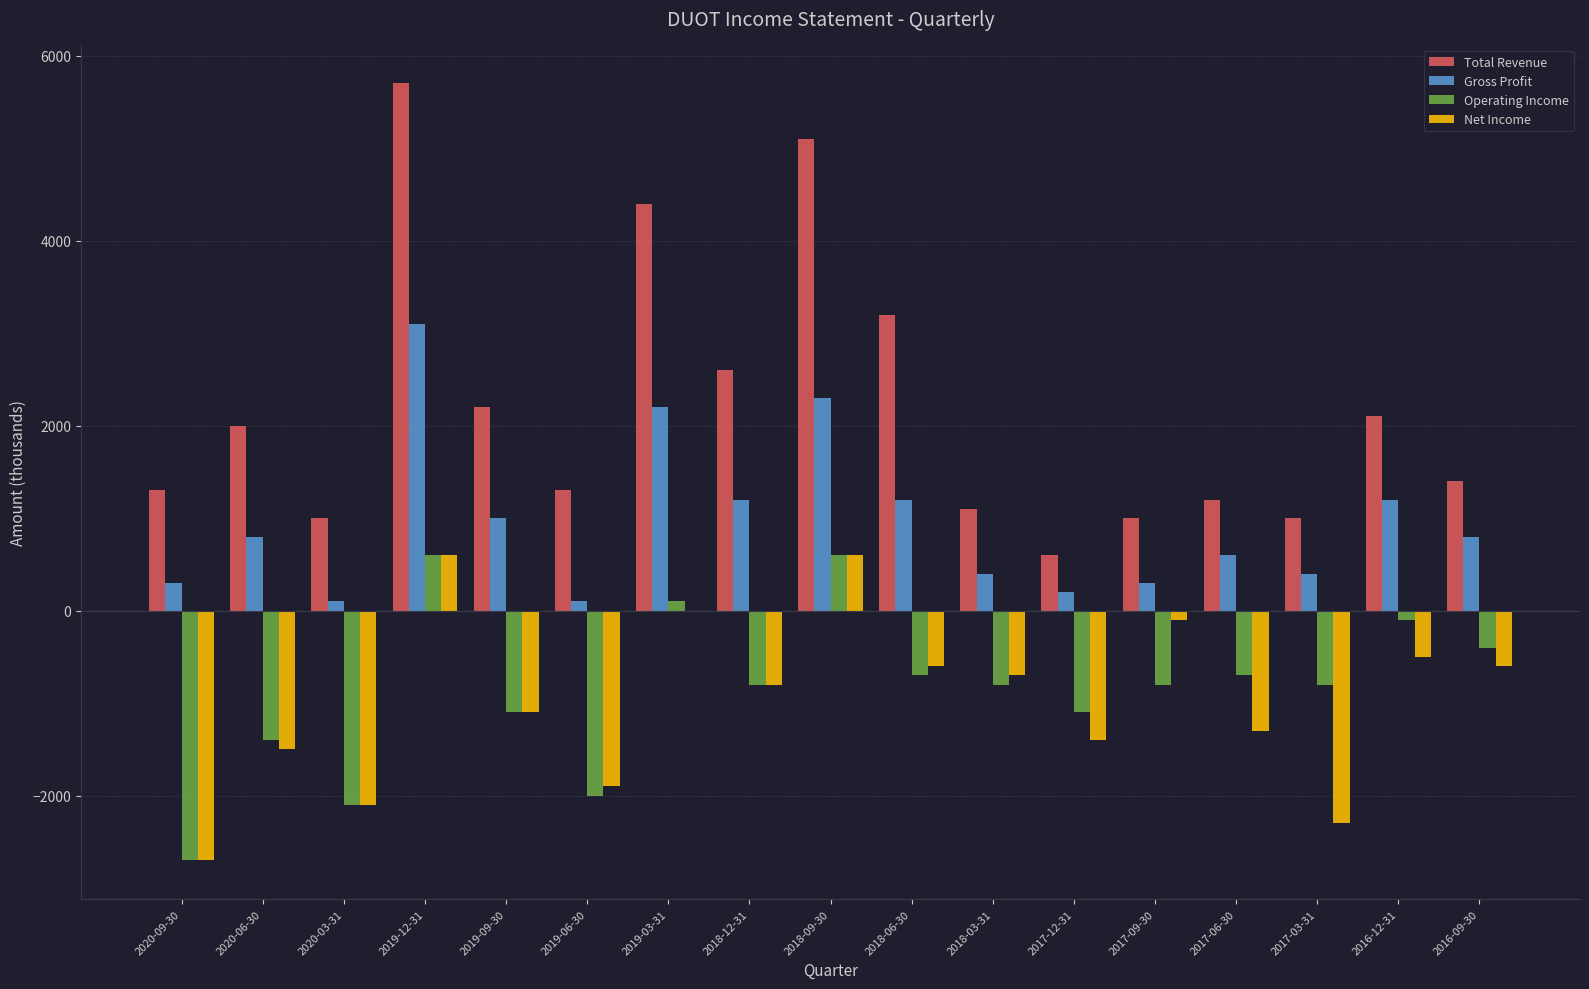

At which category is the sum across all series the highest?

2019-12-31